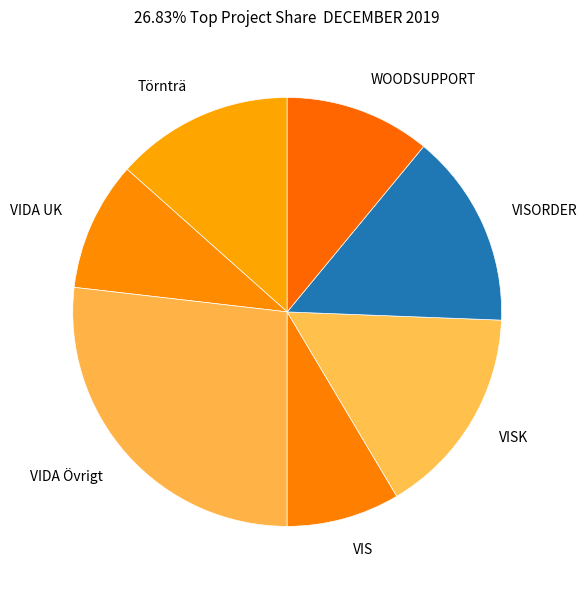

Which has a higher value, VISORDER or Törnträ?

VISORDER